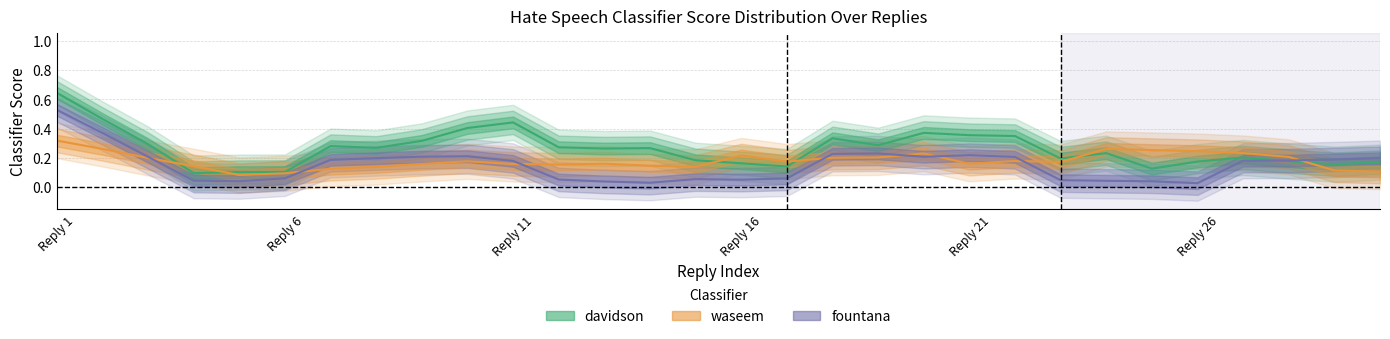

Between 19 and 12, which is larger?

19